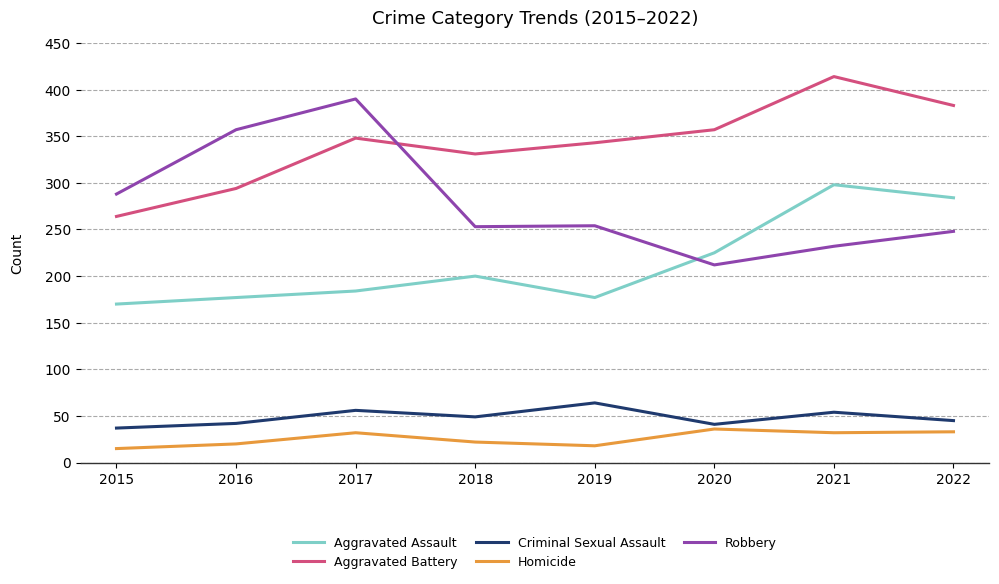

Is it true that Aggravated Battery equals 527 at 2017?

False